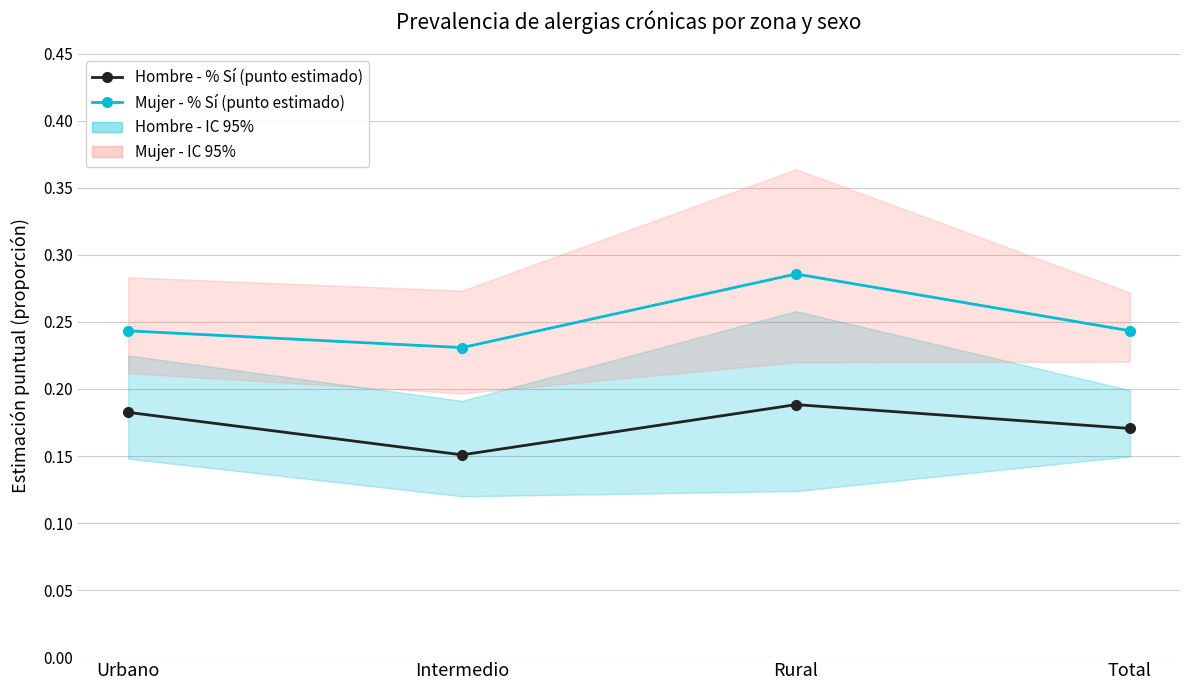

True or false: Hombre - % Sí (punto estimado) and Mujer - % Sí (punto estimado) cross at least once.

False